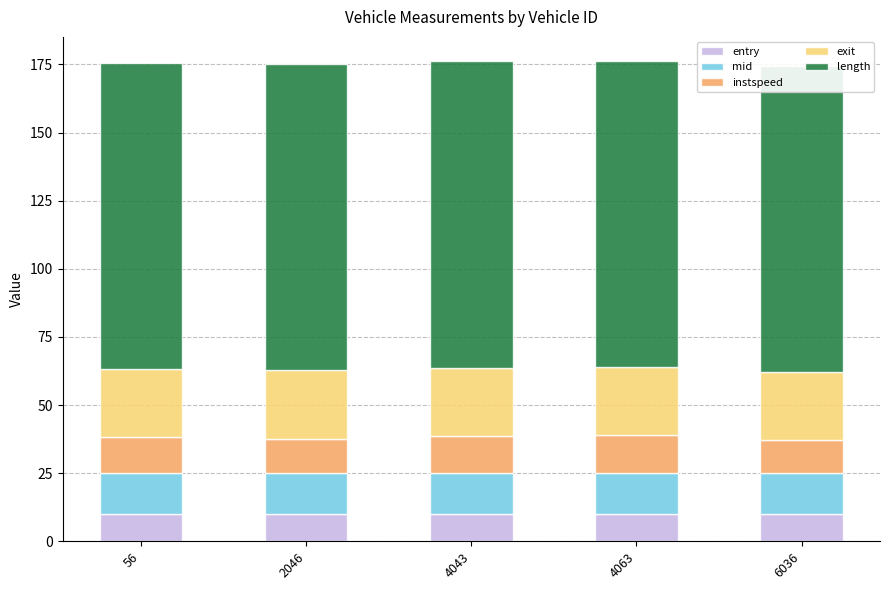

What are all the series names shown in the legend?

entry, mid, instspeed, exit, length